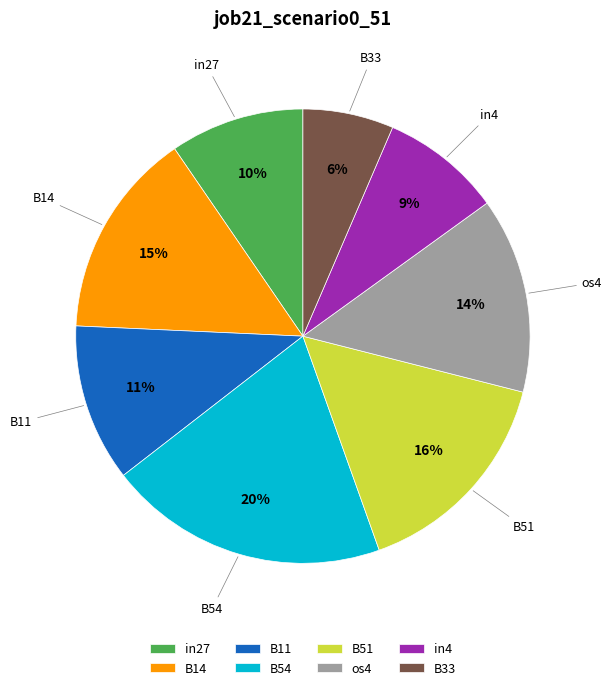

Combined, do B11 and B51 account for over 50%?

No